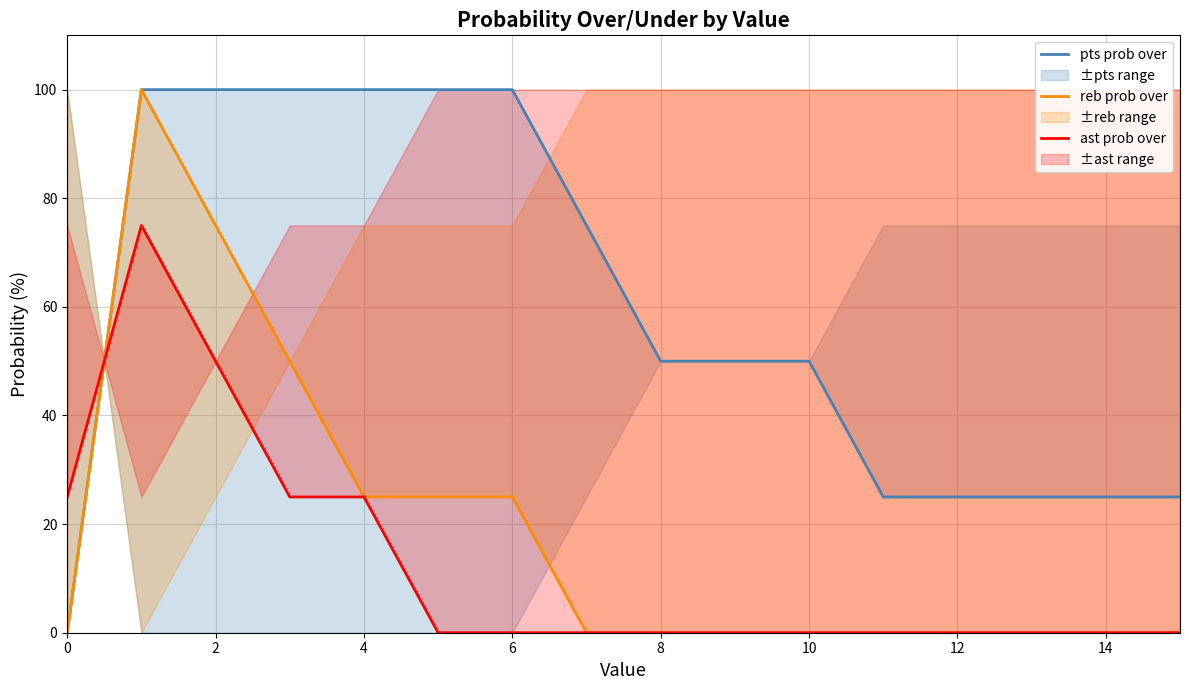

Is this an area chart (filled region under the line)?

No